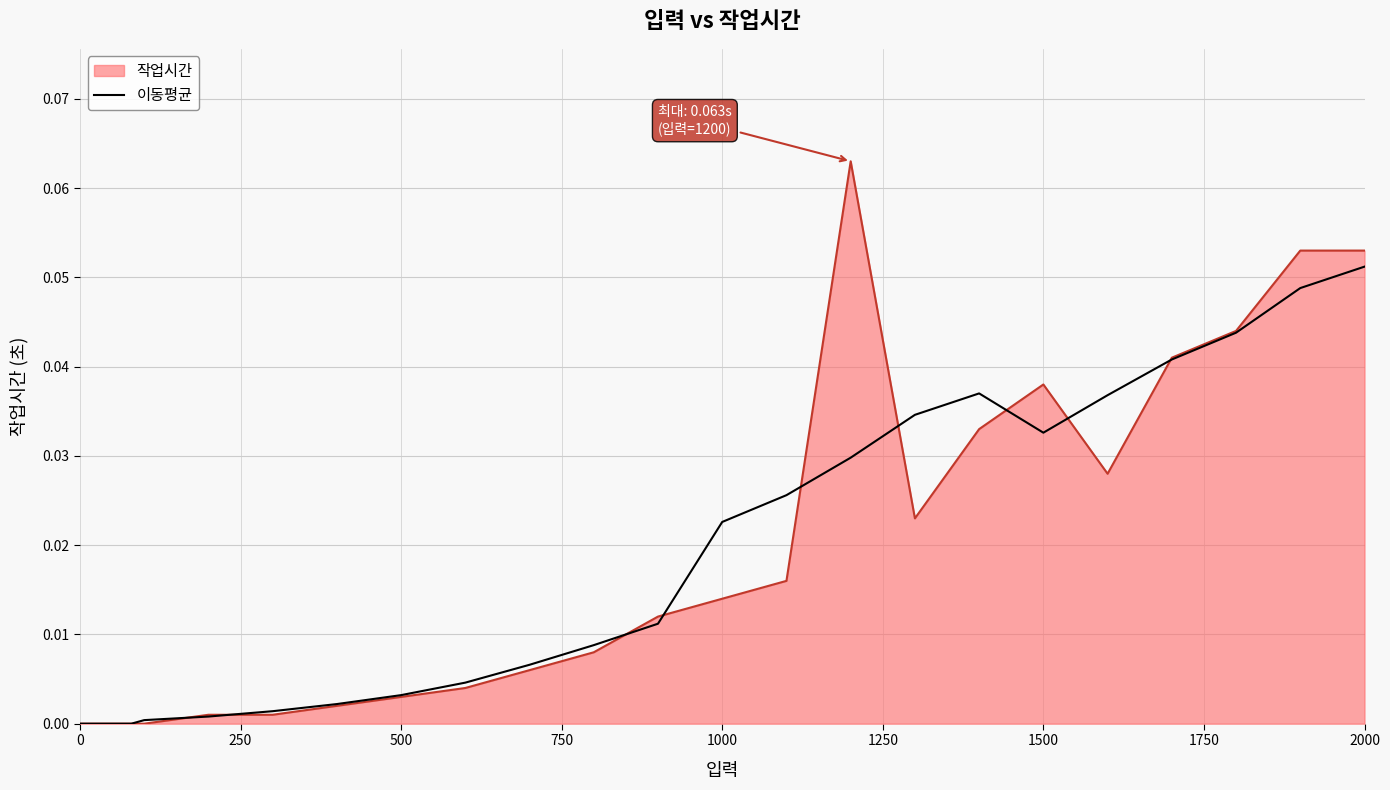

Which series has the widest spread of values?

작업시간